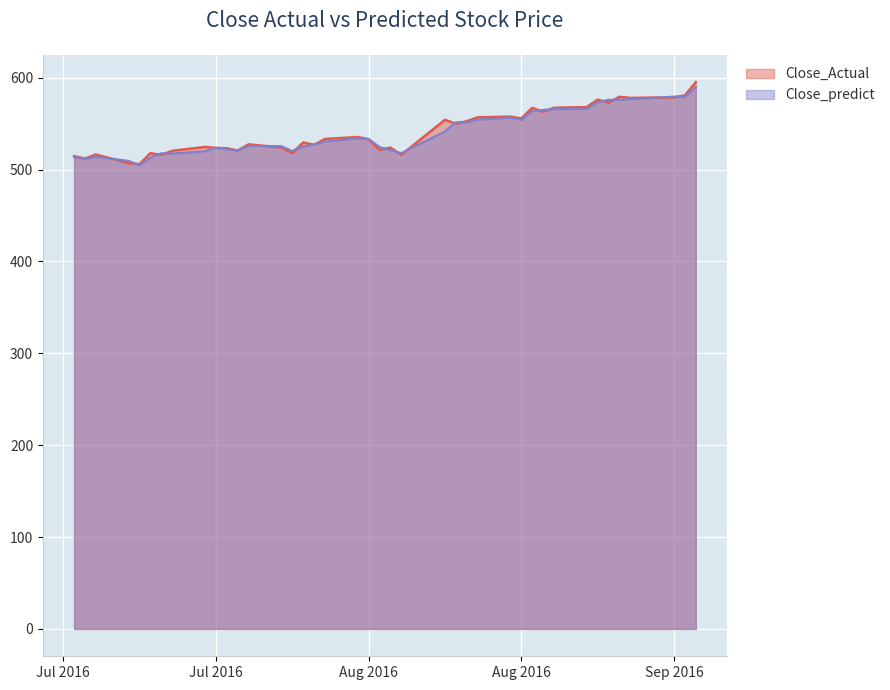

Reading right to left, what are all the values shown in this chart?

Close_Actual: 595.2	580.8	578.6	578.0	579.2	573.0	576.1	568.0	567.2	562.9	567.2	555.7	557.6	556.8	552.7	549.8	554.2	516.0	524.0	521.2	533.0	535.4	533.2	527.0	529.5	517.9	524.0	527.4	520.7	523.2	523.5	524.6	520.4	515.8	517.8	505.8	507.0	516.4	512.0	514.6
Close_predict: 589.8	579.2	579.4	576.6	576.0	575.9	573.3	566.0	565.8	564.9	563.9	554.0	556.7	554.2	551.5	551.4	541.4	517.9	521.1	524.6	533.3	534.0	530.4	527.2	525.2	520.2	525.4	525.7	520.8	522.1	523.7	519.9	517.4	517.8	513.1	504.7	509.5	513.9	511.5	513.7